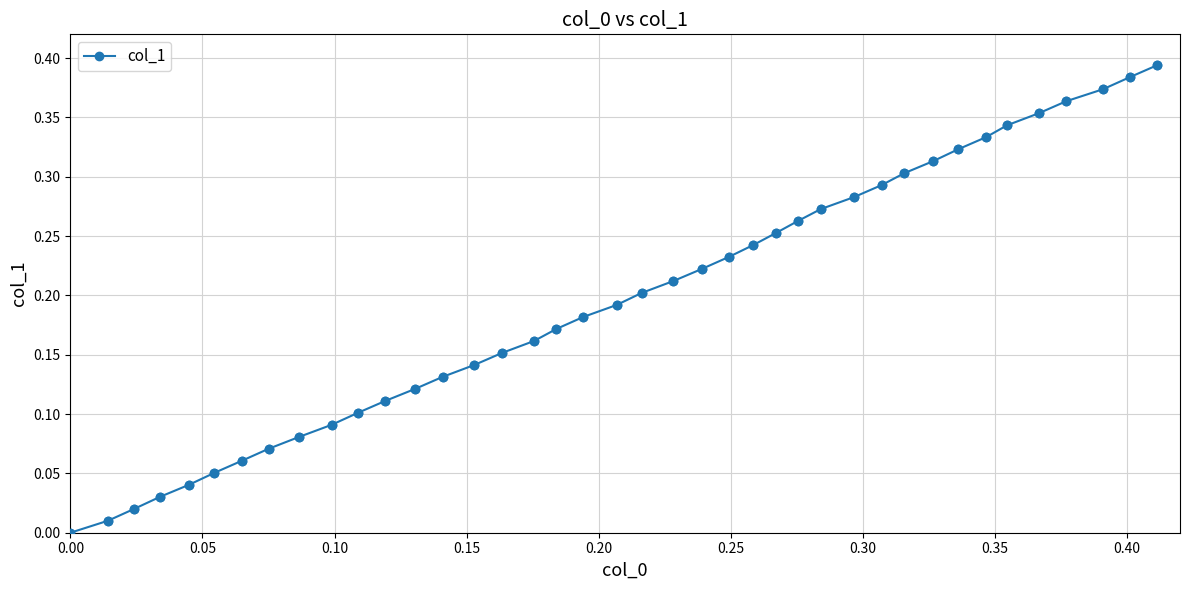

True or false: there are more than 0 points higher than both neighbors.

False